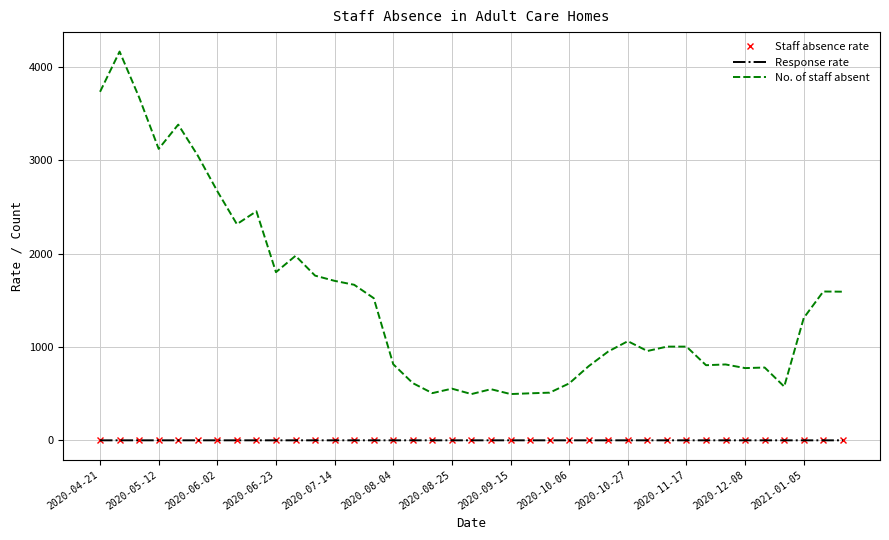

What is the minimum value for Response rate?

0.6